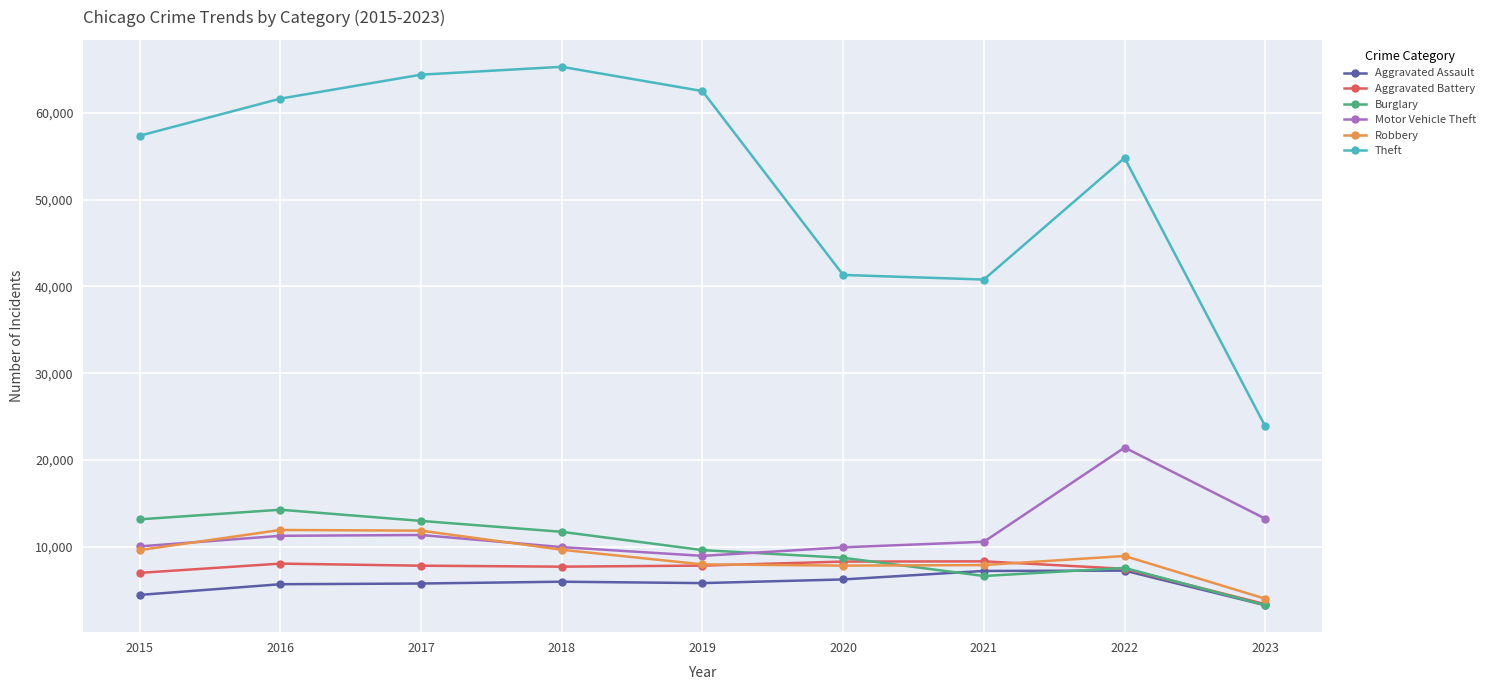

True or false: Motor Vehicle Theft and Theft cross at least once.

False